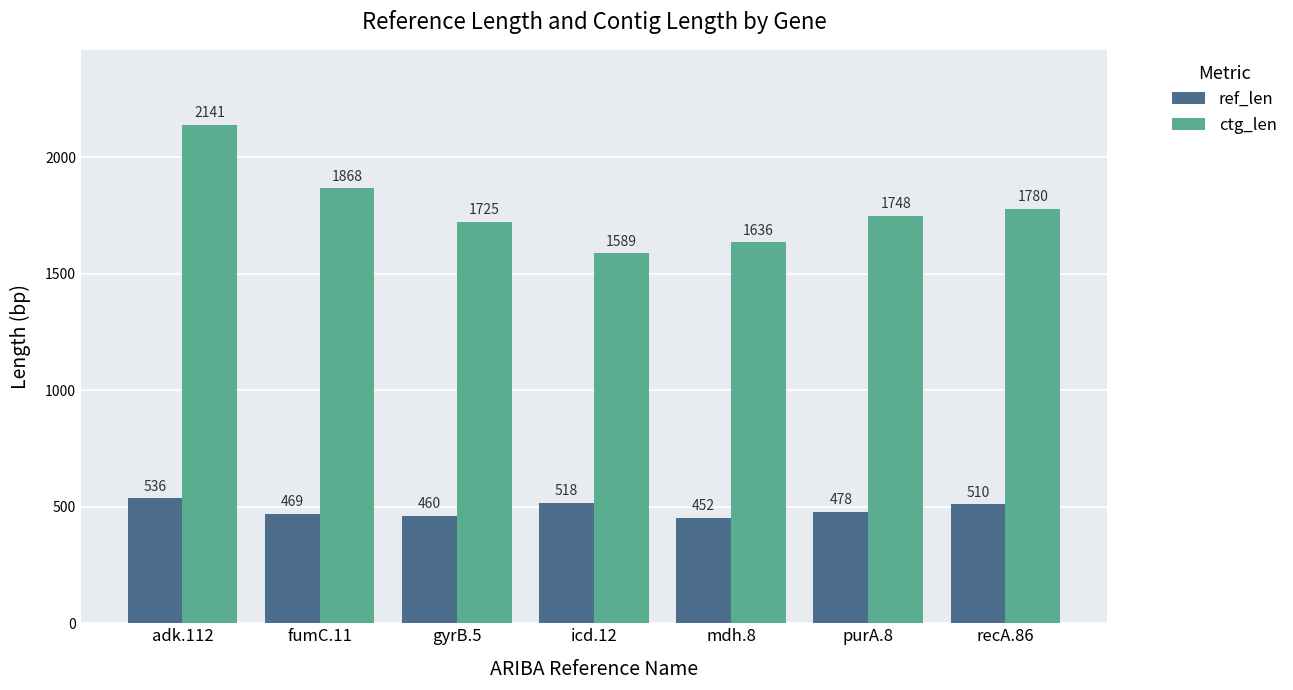

What is the difference between the second highest and second lowest values in the ref_len series?

58